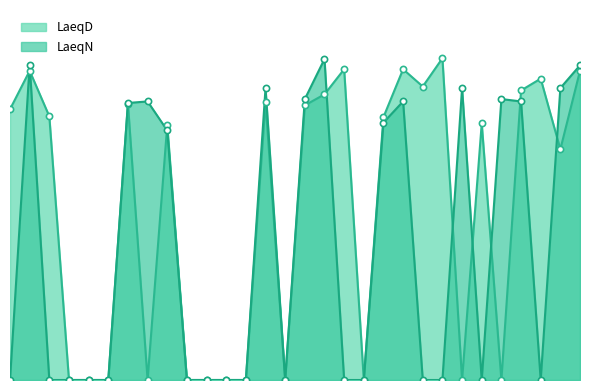

Which series has the largest Y range (max minus min)?

LaeqD